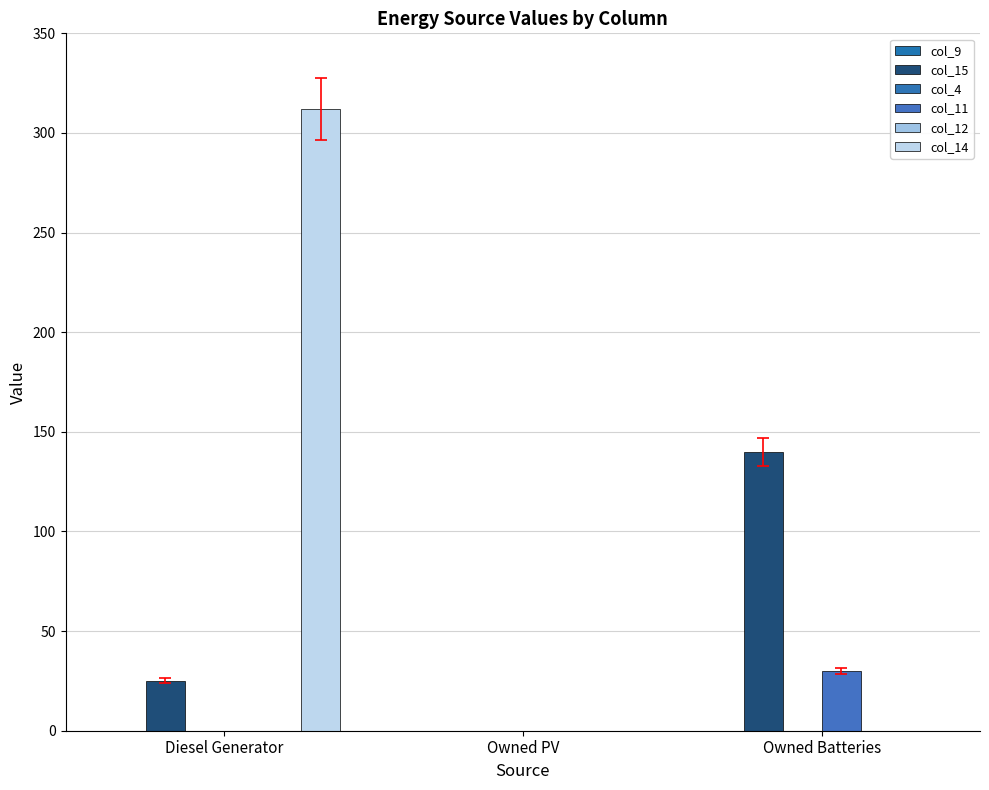

What are all the series names shown in the legend?

col_9, col_15, col_4, col_11, col_12, col_14